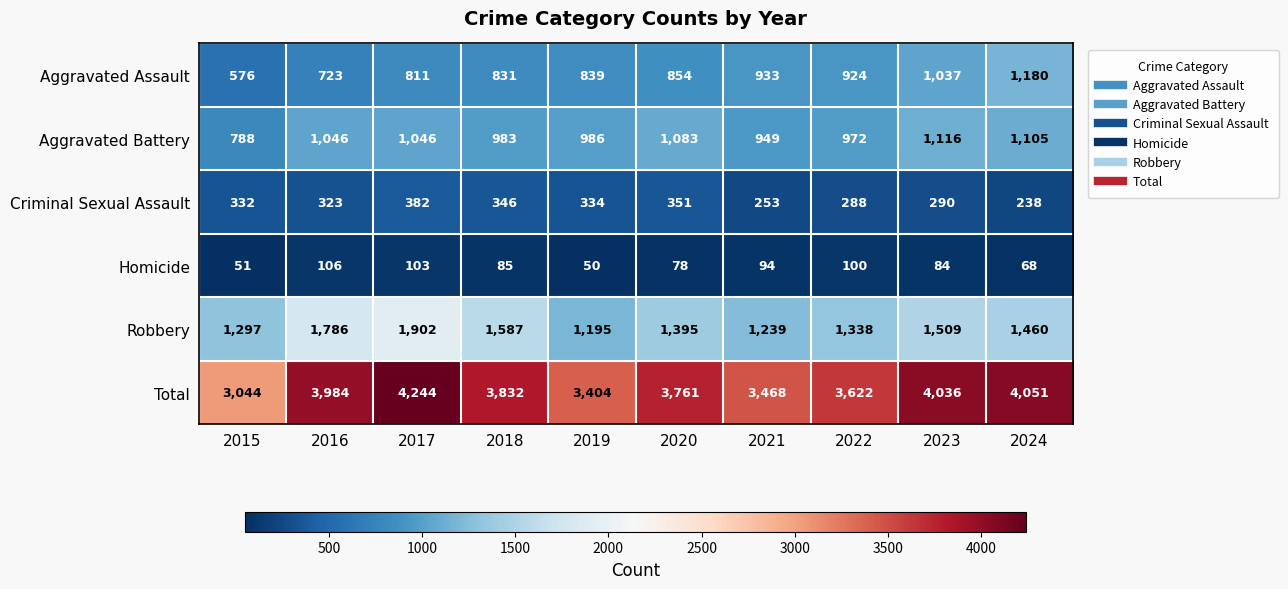

What is the difference between the Total values at 2015 and 2023?

992